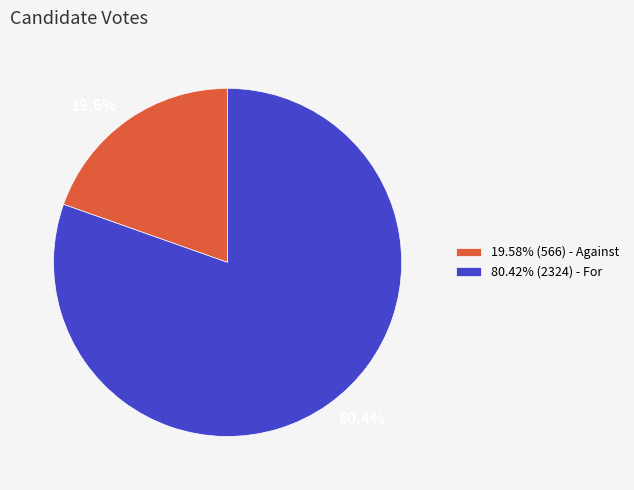

How many slices are in this pie chart?

2